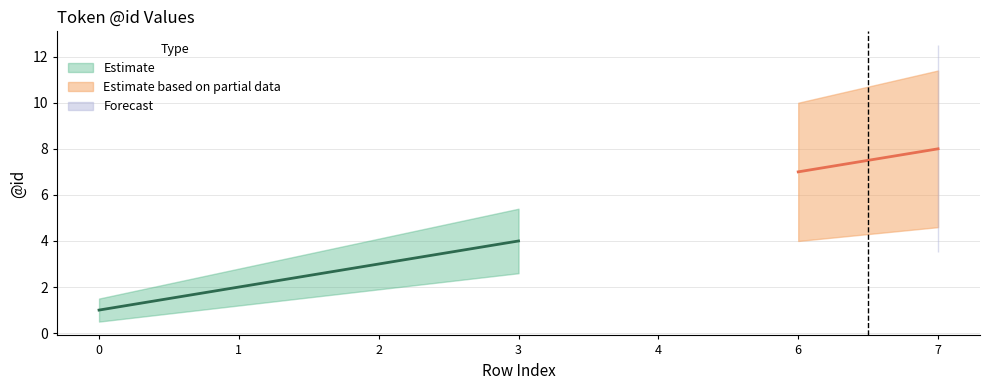

Is this an area chart (filled region under the line)?

No